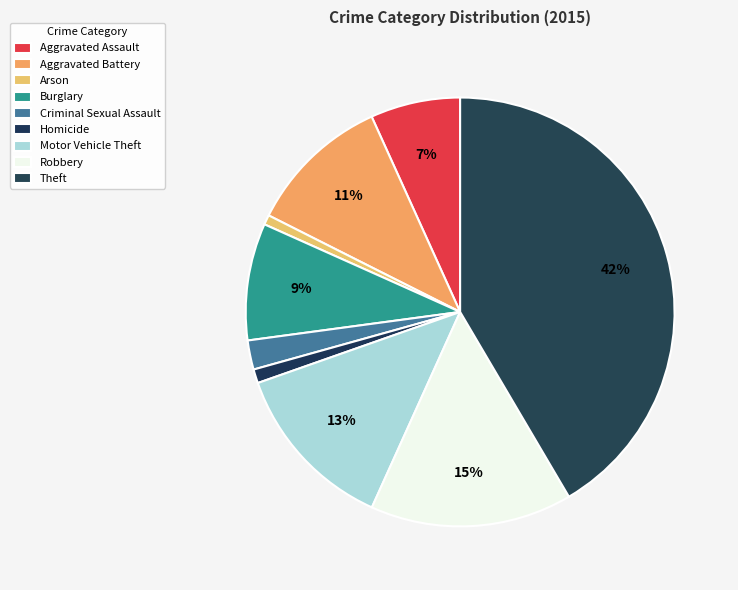

What is the ratio of the value at Motor Vehicle Theft to the value at Theft?

0.3